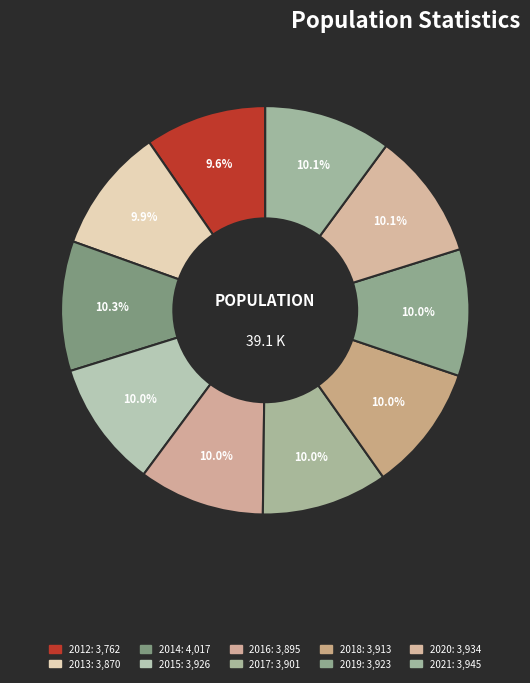

How many segments does this pie chart have?

10